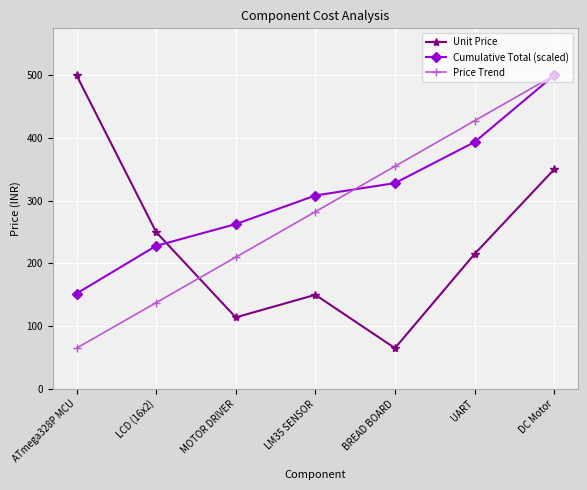

Is it true that Price Trend equals 174.2 at BREAD BOARD?

False